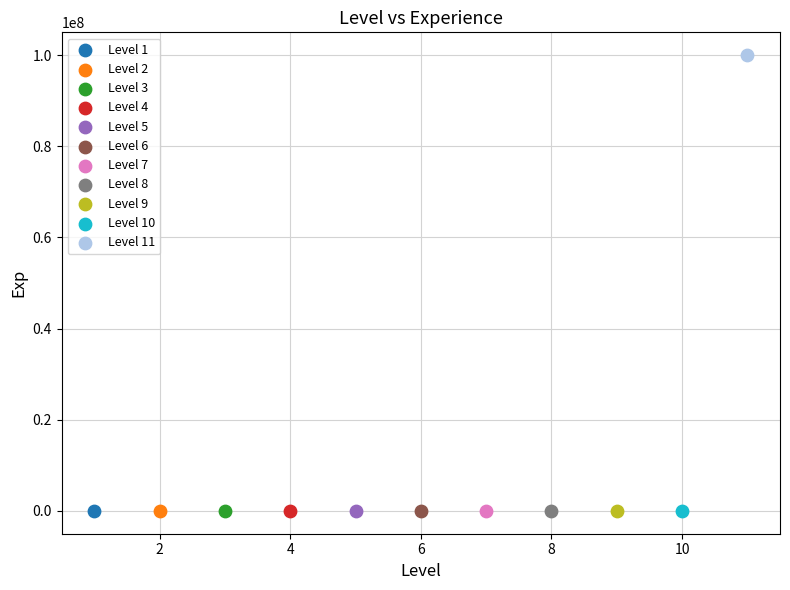

What are all the series names shown in the legend?

Level 1, Level 2, Level 3, Level 4, Level 5, Level 6, Level 7, Level 8, Level 9, Level 10, Level 11